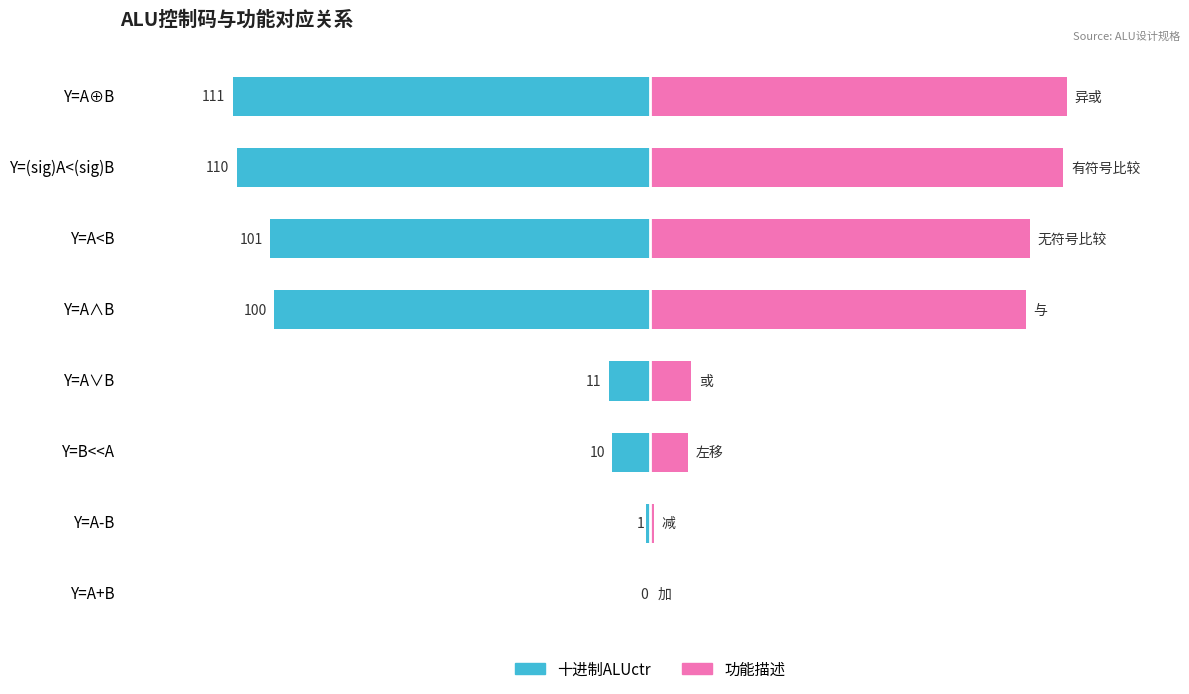

Which series has the largest range (max minus min)?

ALUctr (十进制)